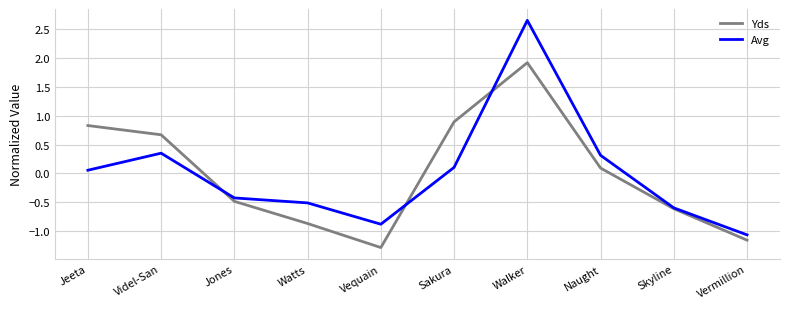

At which label does Yds first exceed 0?

Jeeta